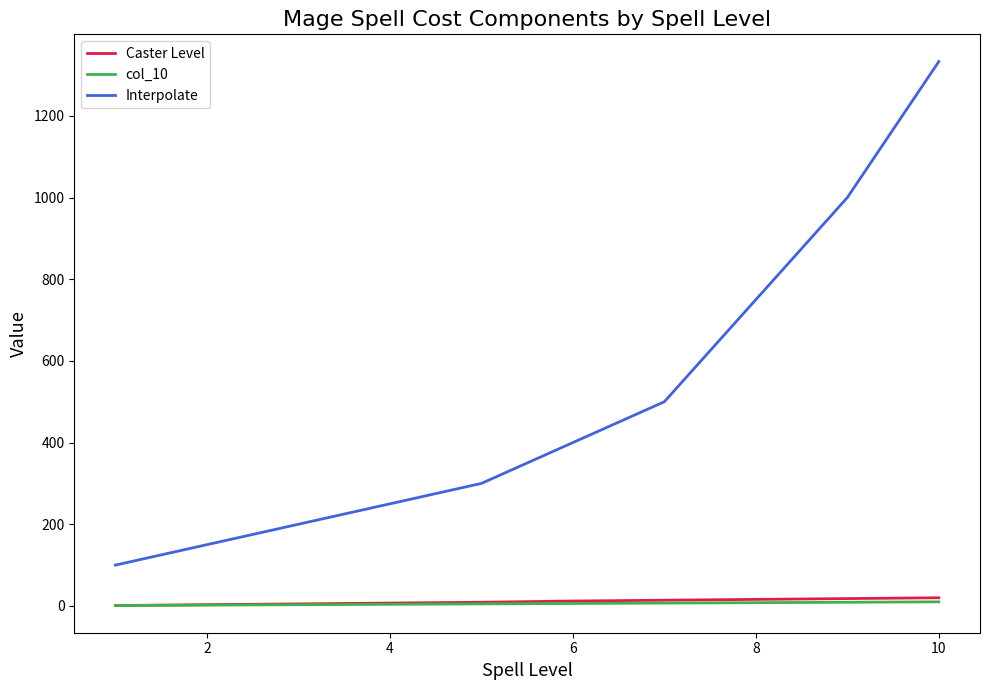

True or false: Caster Level and Interpolate intersect in this chart.

False